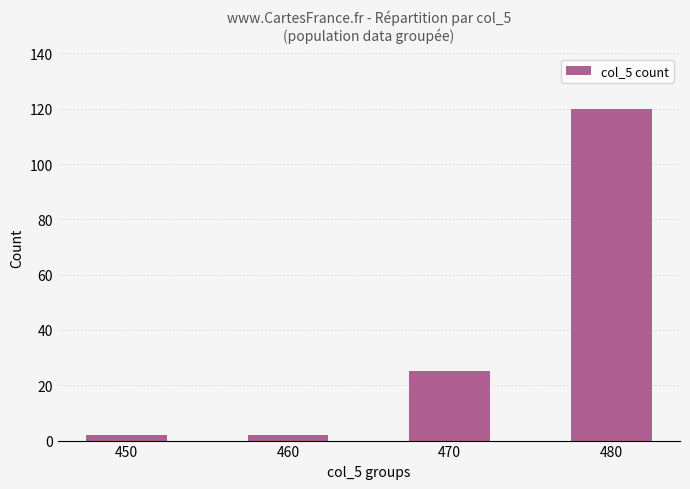

Are the bars horizontal?

No